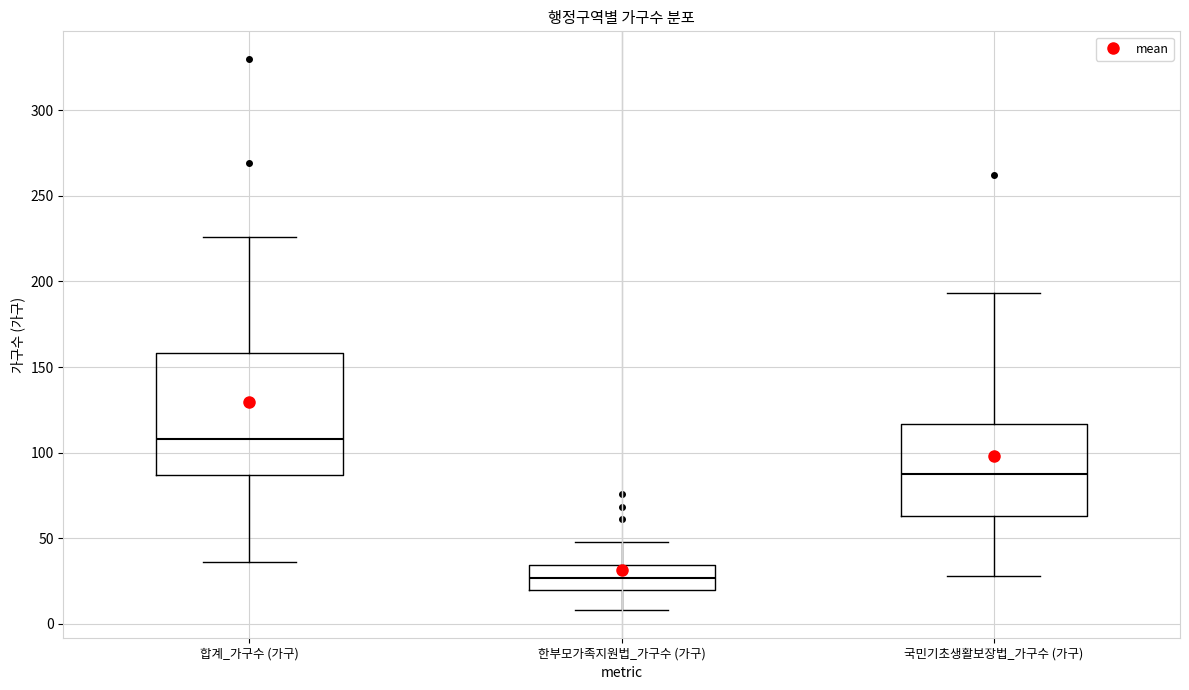

Which box is the tallest, from its lower edge to its upper edge?

합계_가구수 (가구)